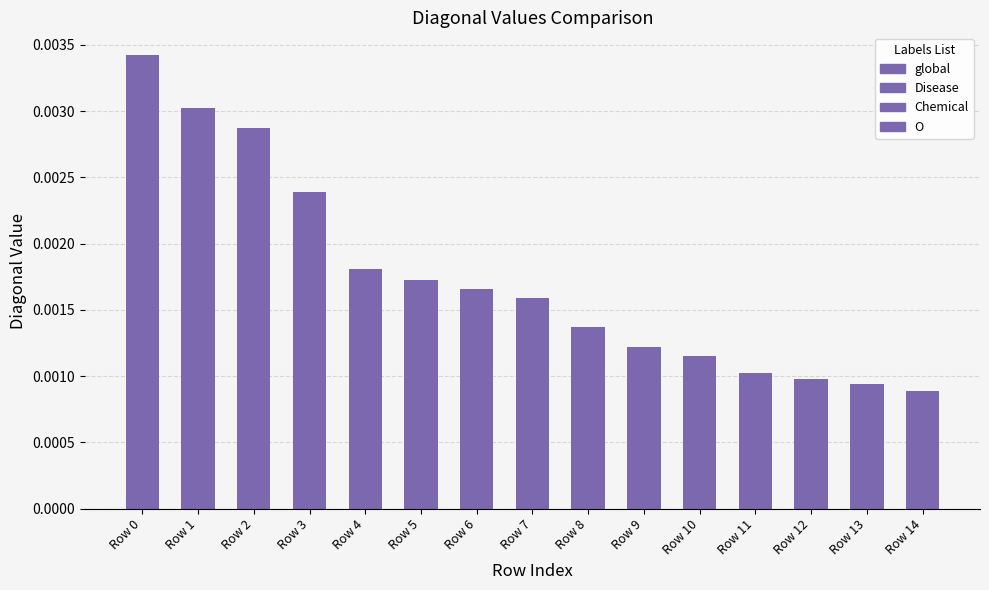

Which category has the lowest value across all series?

Row 14